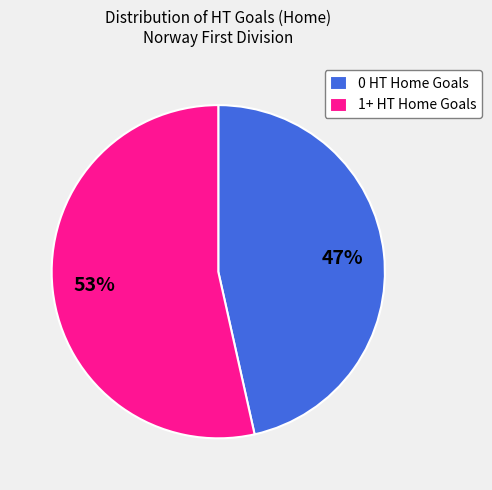

To the nearest percent, what is the average slice percentage?

50%